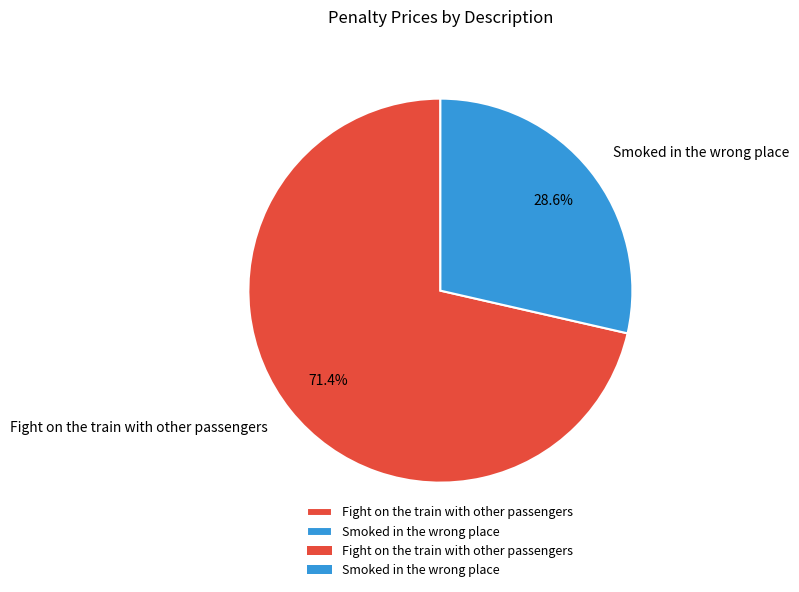

To the nearest percent, what portion does Fight on the train with other passengers represent?

71%